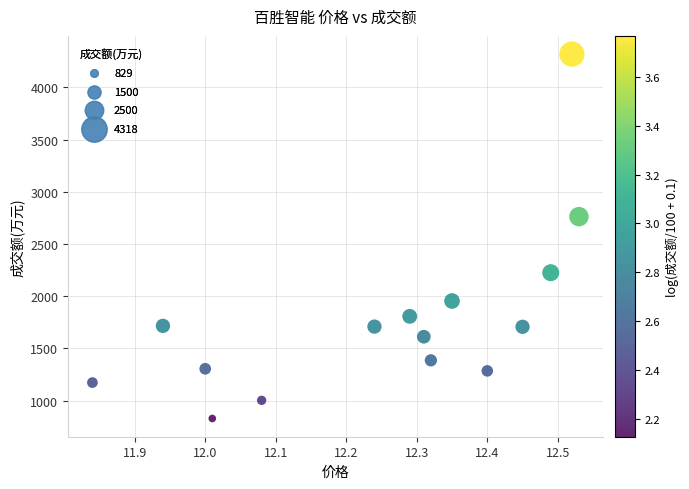

What Y value in the scatter plot is closest to 2573?

2762